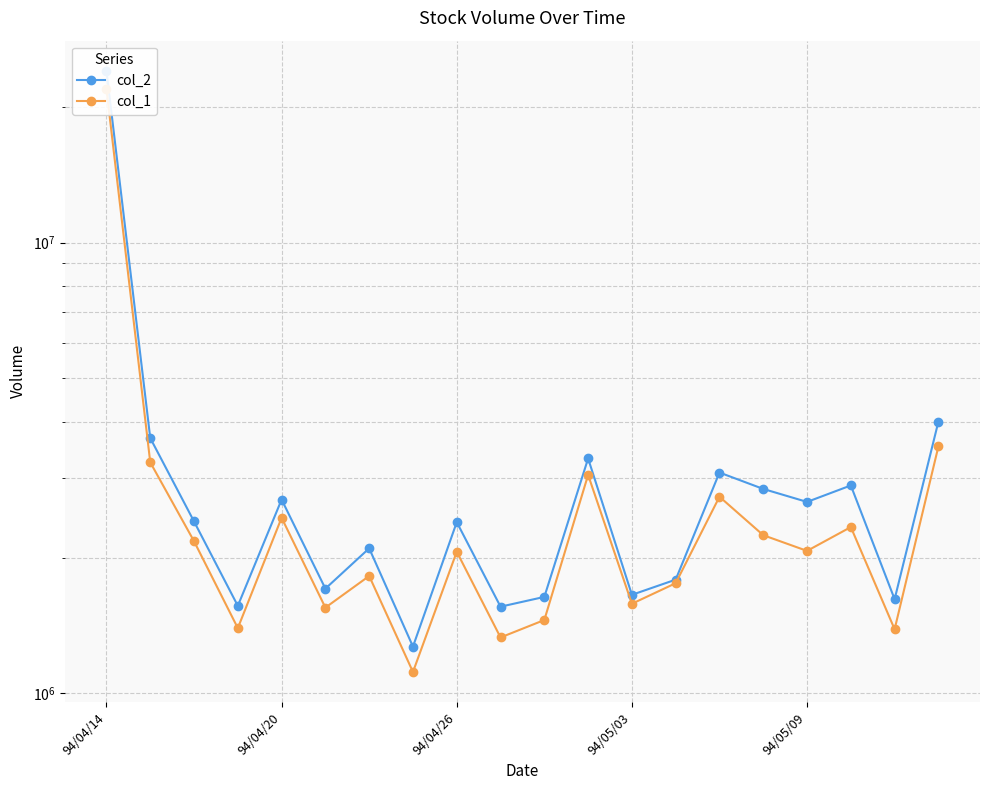

Is this an area chart (filled region under the line)?

No